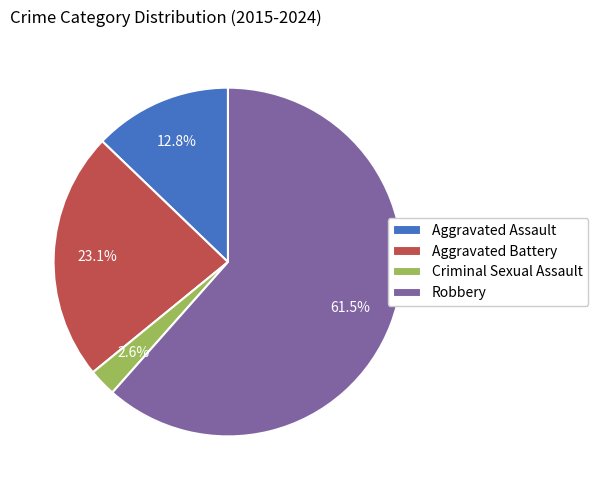

To the nearest percent, what is the average slice percentage?

25%